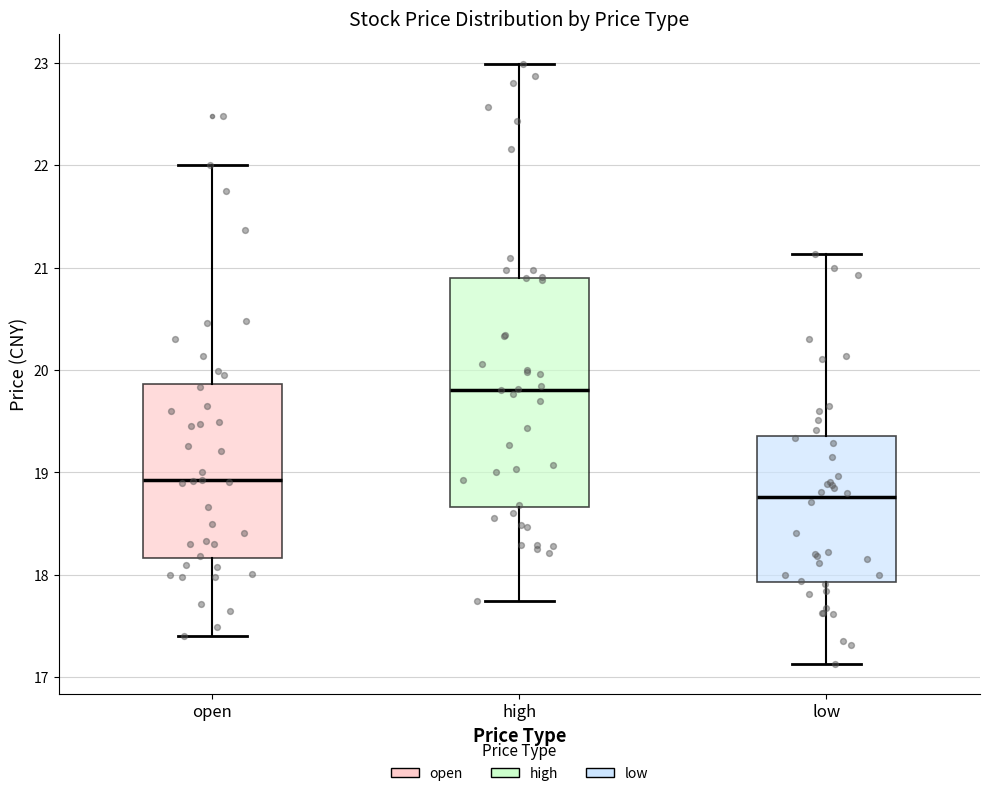

Reading left to right, transcribe this box plot: for each box, give where its median line is, the range the box spans, and where its two whiskers end, as read against the y-axis. The values are not printed on the chart, so give them approximately, as read against the axis.

open: median 18.9, box 18.2 to 19.9, whiskers 17.4 to 22.0
high: median 19.8, box 18.7 to 20.9, whiskers 17.7 to 23.0
low: median 18.8, box 17.9 to 19.4, whiskers 17.1 to 21.1